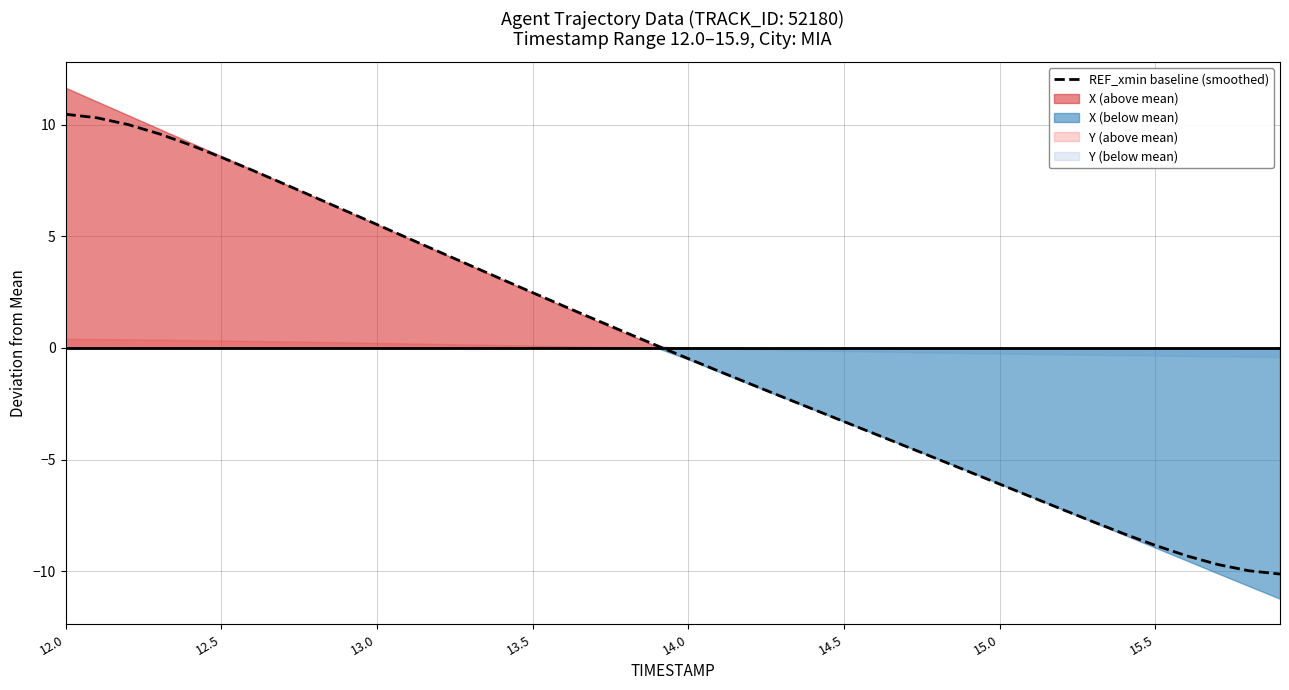

At which label does the data first exceed 0?

12.0